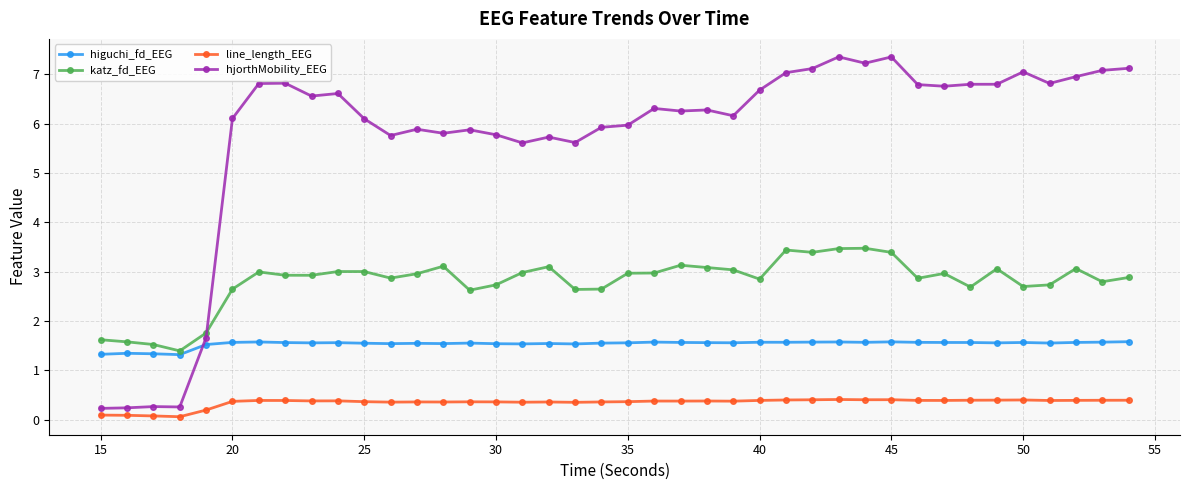

Rank the series by their average value, from lowest to highest.

line_length_EEG, higuchi_fd_EEG, katz_fd_EEG, hjorthMobility_EEG